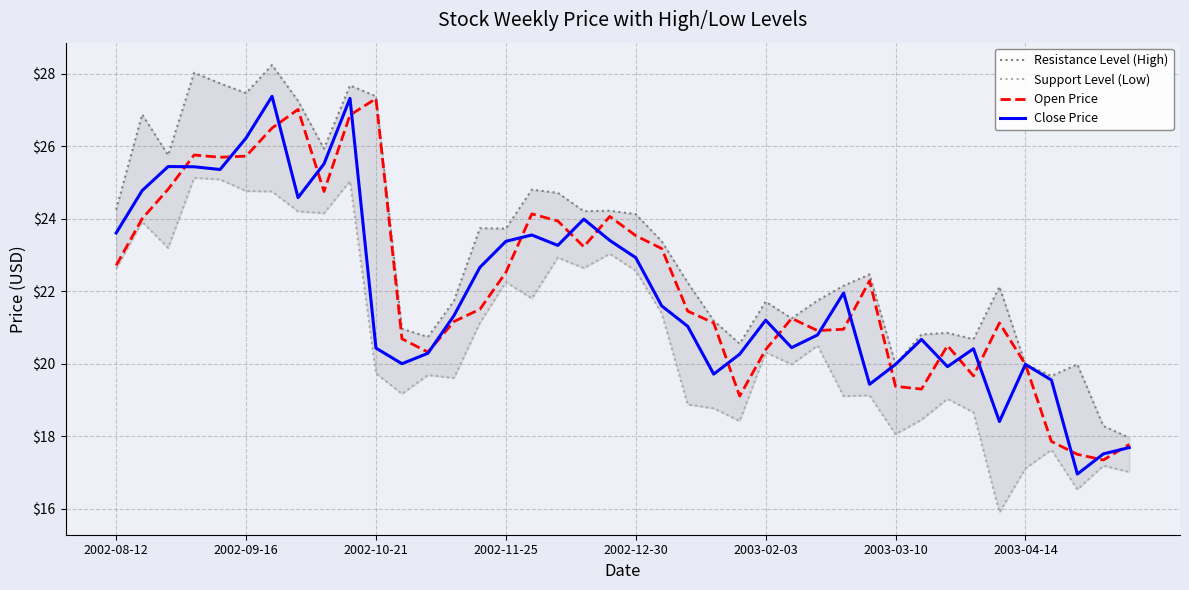

True or false: Close Price has a value of 20.0 at 2003-04-14.

True